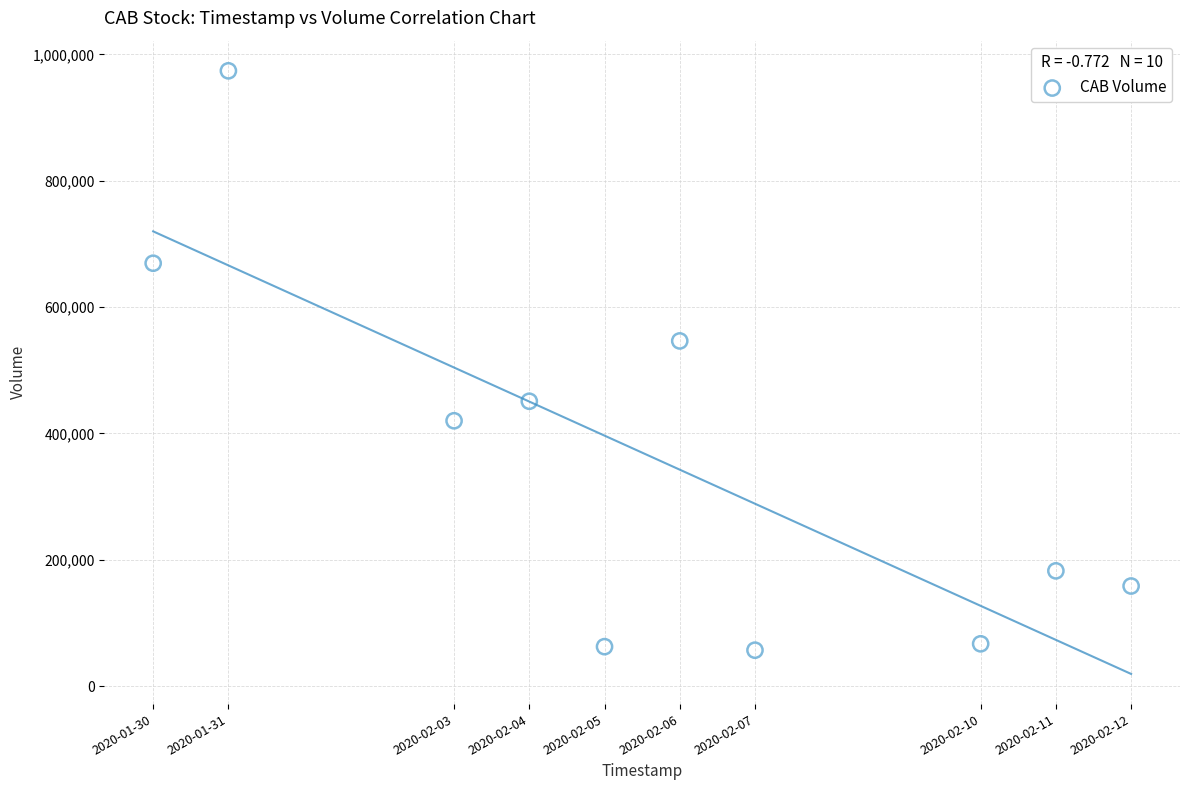

What is the average X value?

1580921280